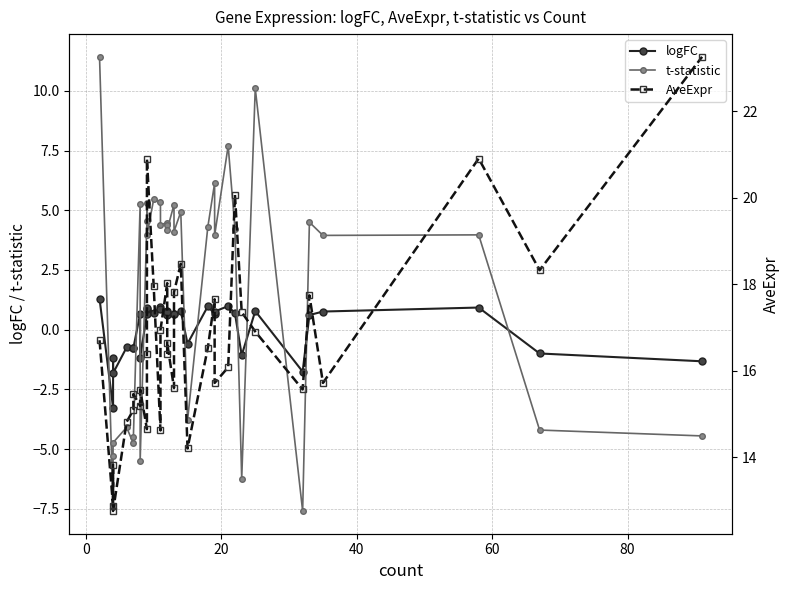

The t-statistic series shows -10.9 at 29. True or false?

False